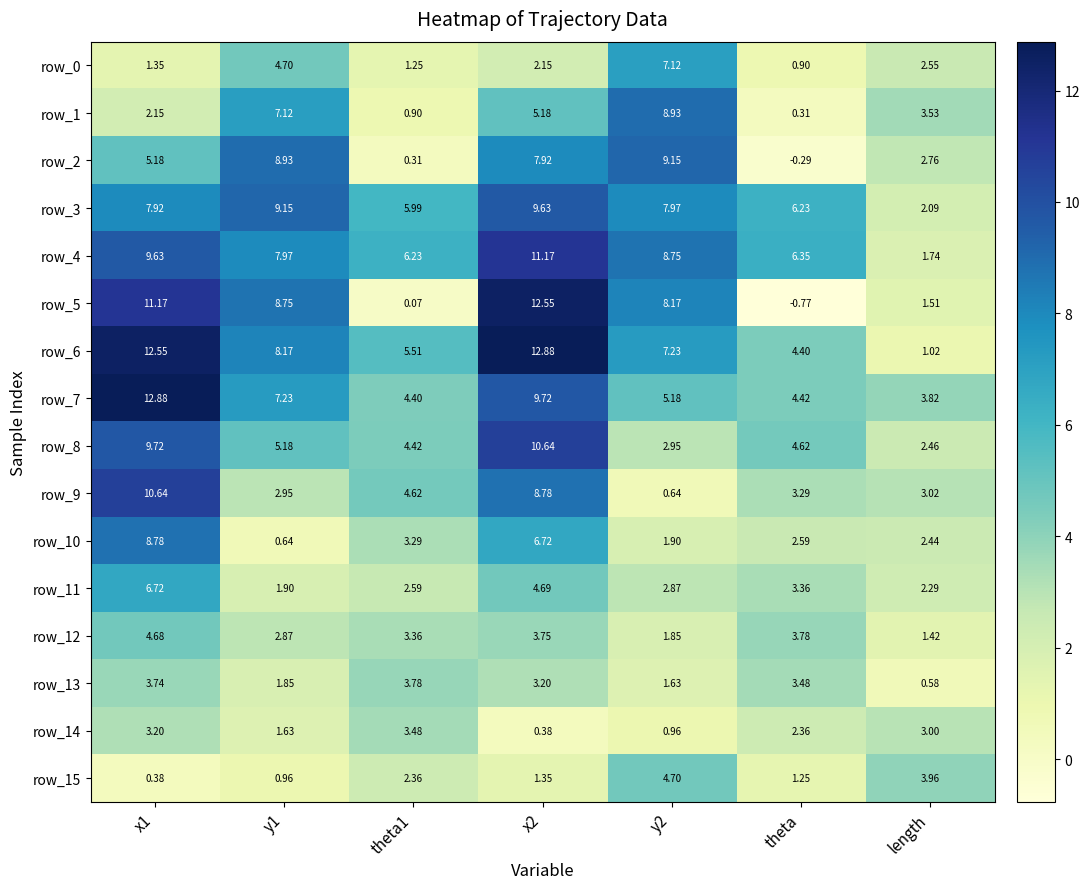

Is the value of row_12 at y2 greater than the value of row_13 at x2?

No